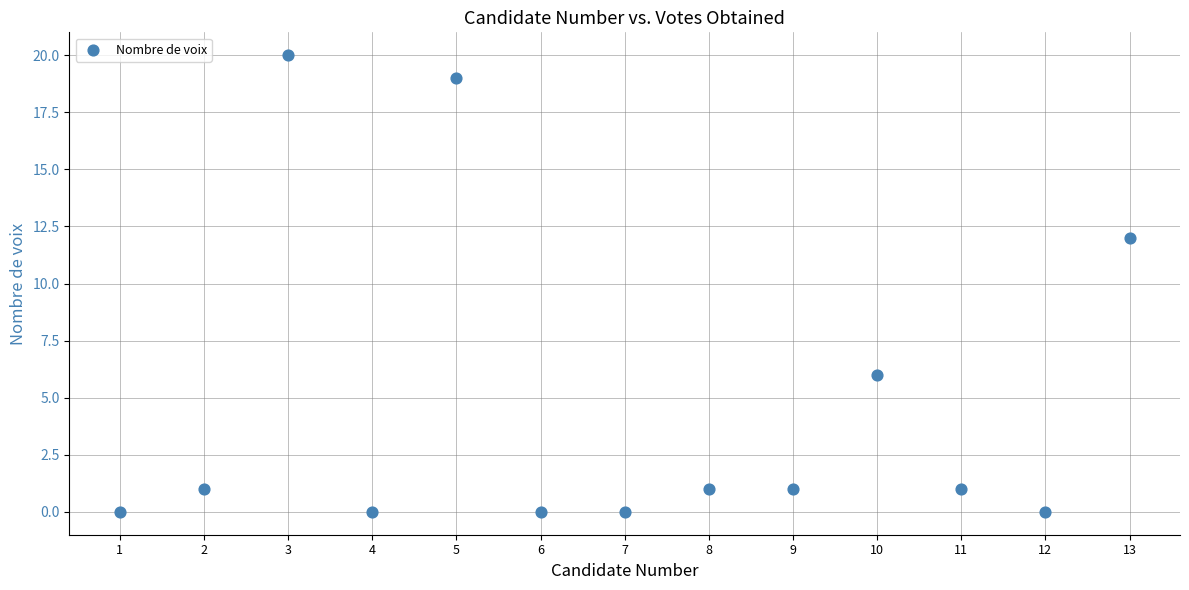

What Y value in the scatter plot is closest to 10?

12